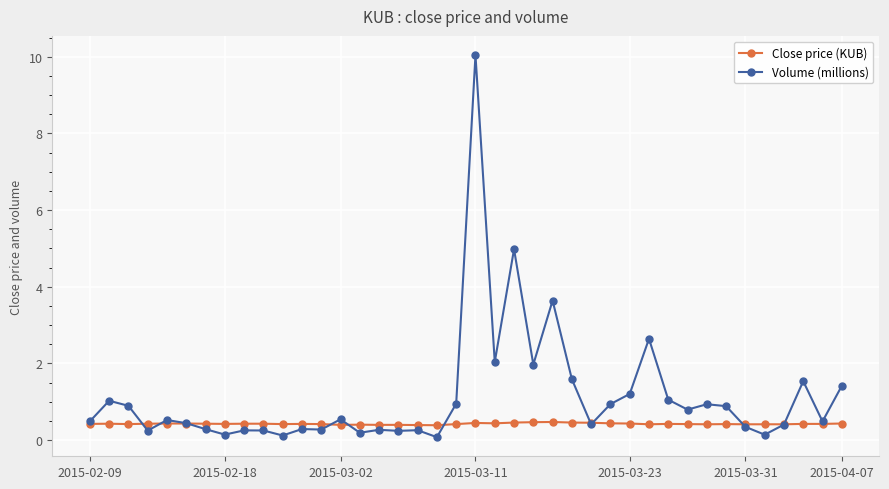

What is the sum of all Close price (KUB) values?

16.9